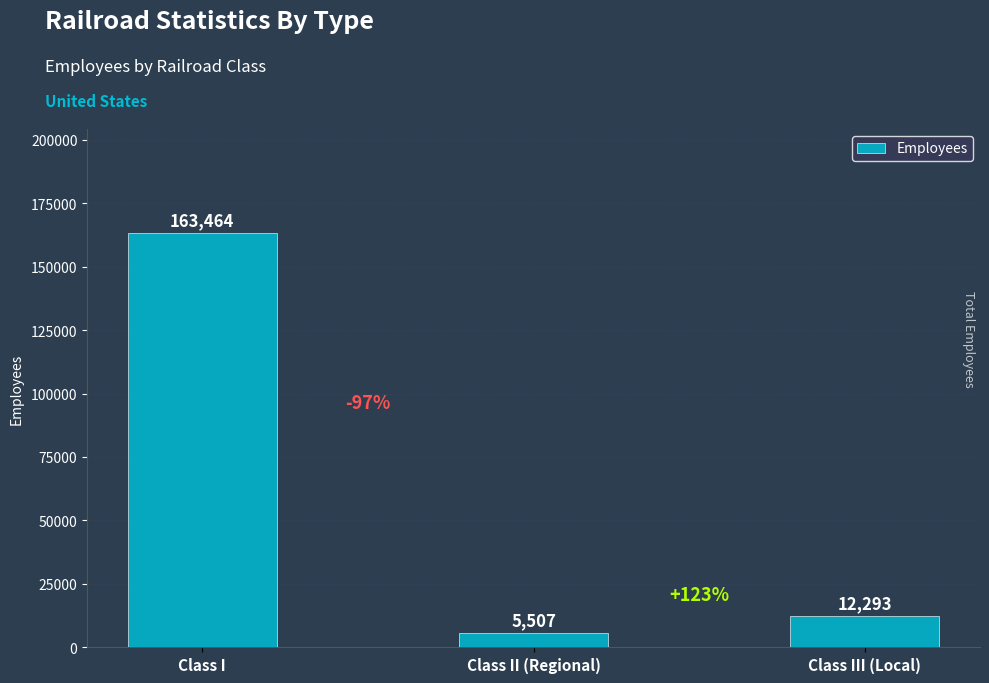

At which label is the value closest to 84485?

Class III (Local)